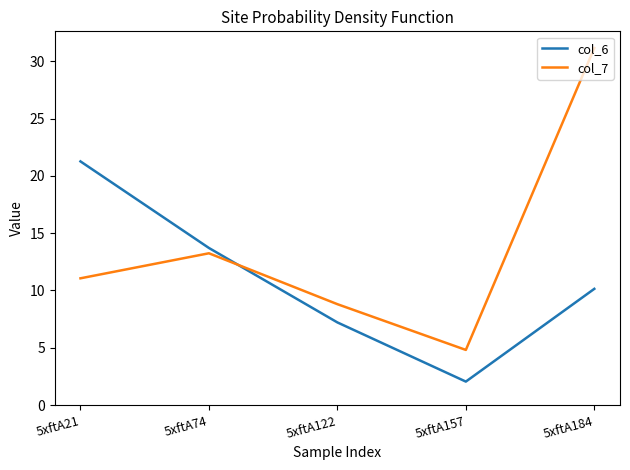

What is the difference between the maximum and second lowest values in the col_6 series?

14.1